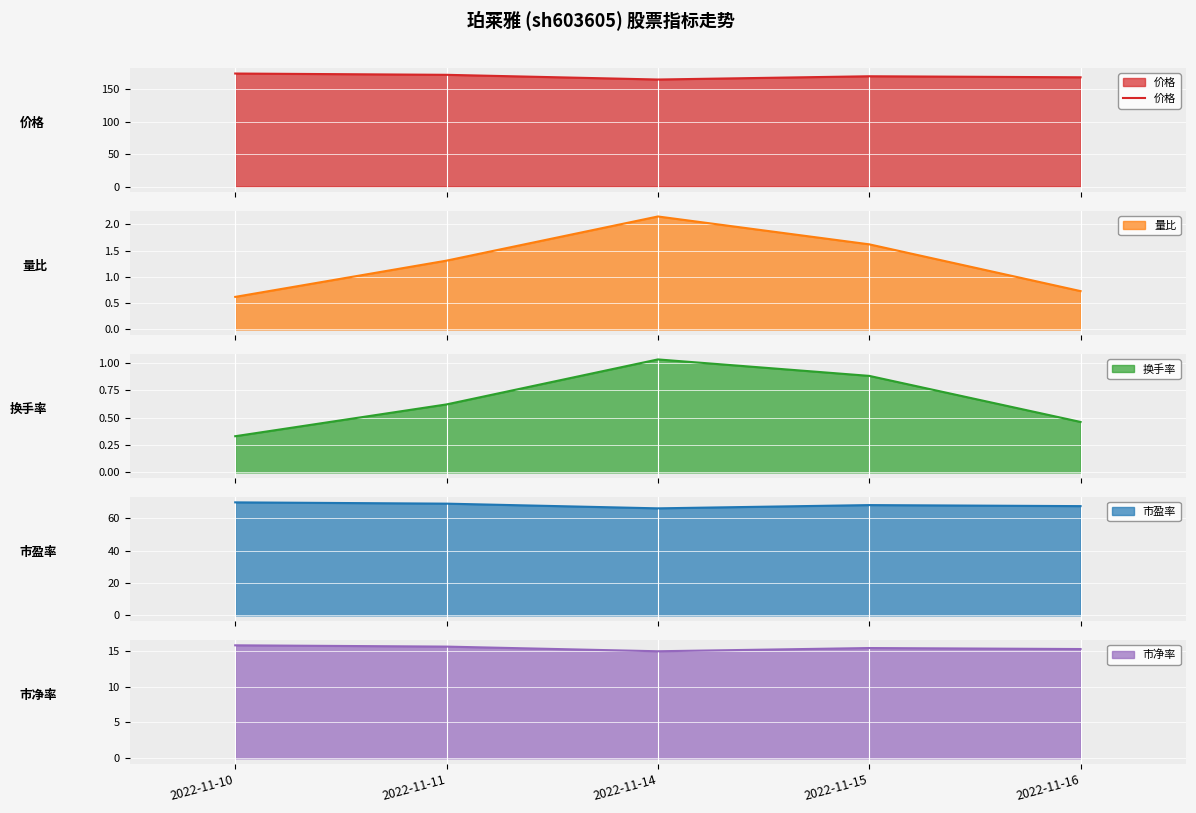

How many data points does each series have?

5